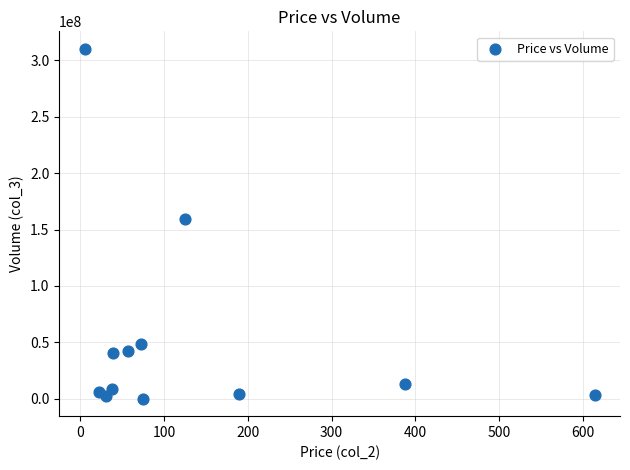

What is the average Y value?

53337543